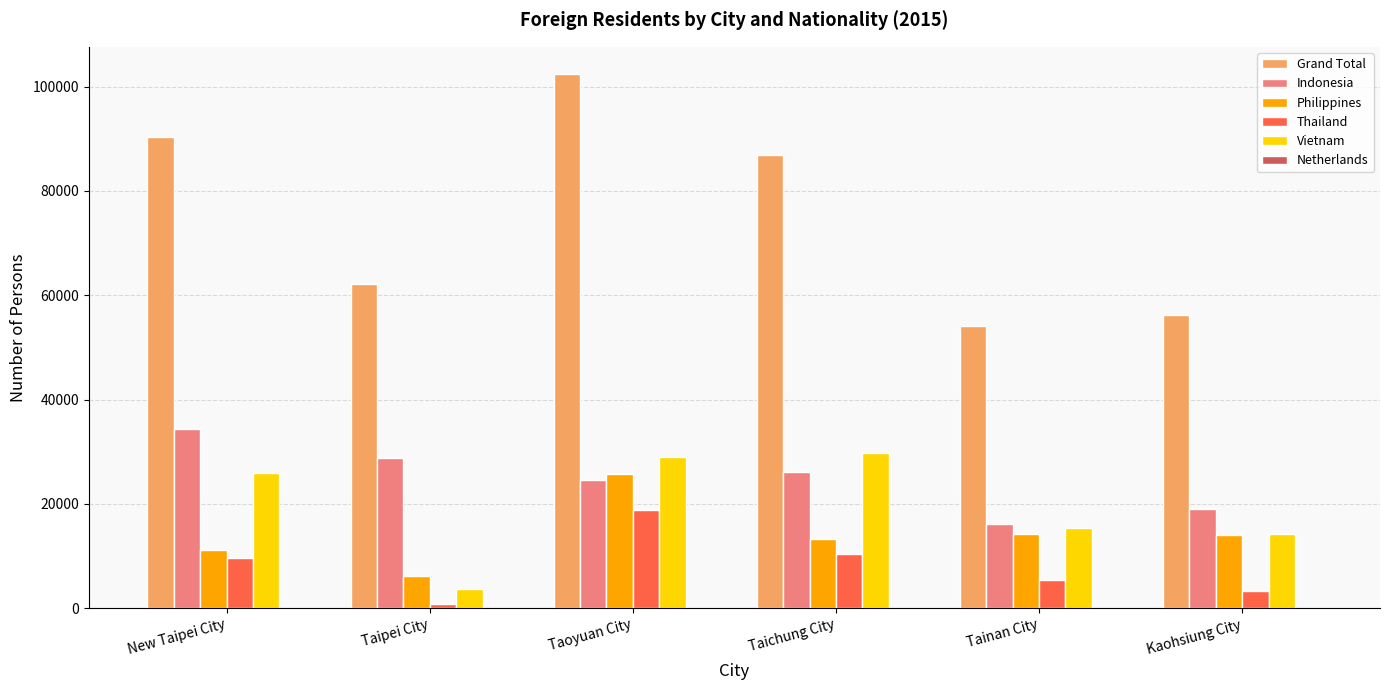

What is the total value across all series at Taipei City?

101713